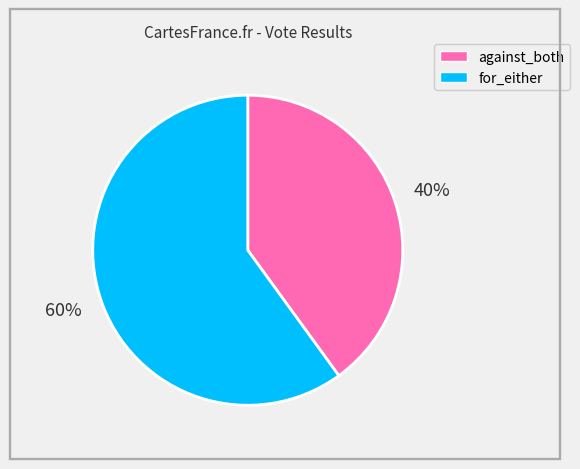

To the nearest percent, what portion does against_both represent?

40%